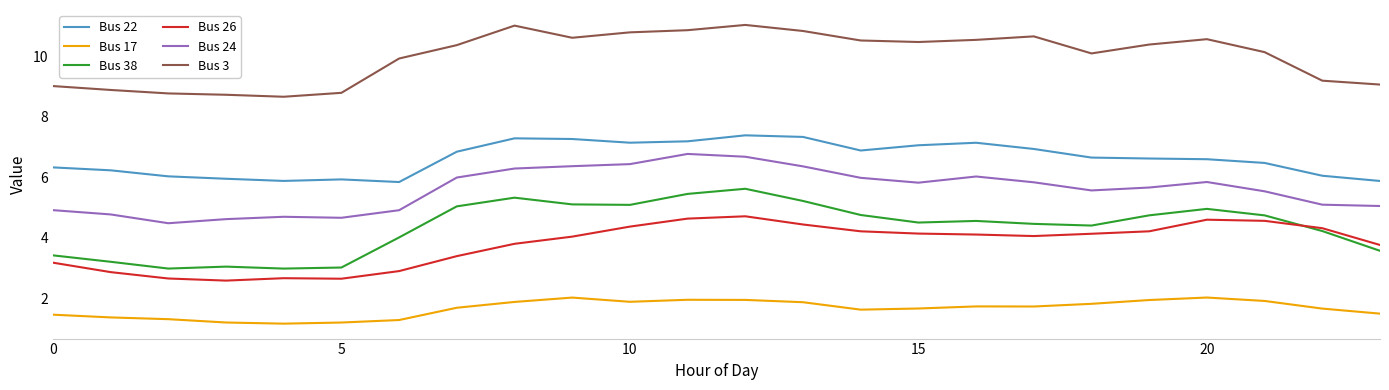

Which series has the largest range (max minus min)?

Bus 38